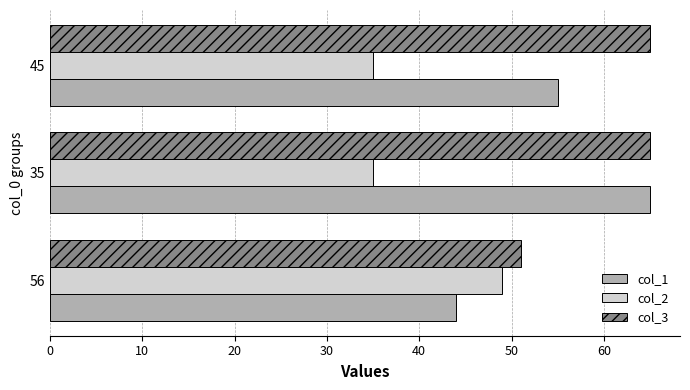

Which series has the largest range (max minus min)?

col_1